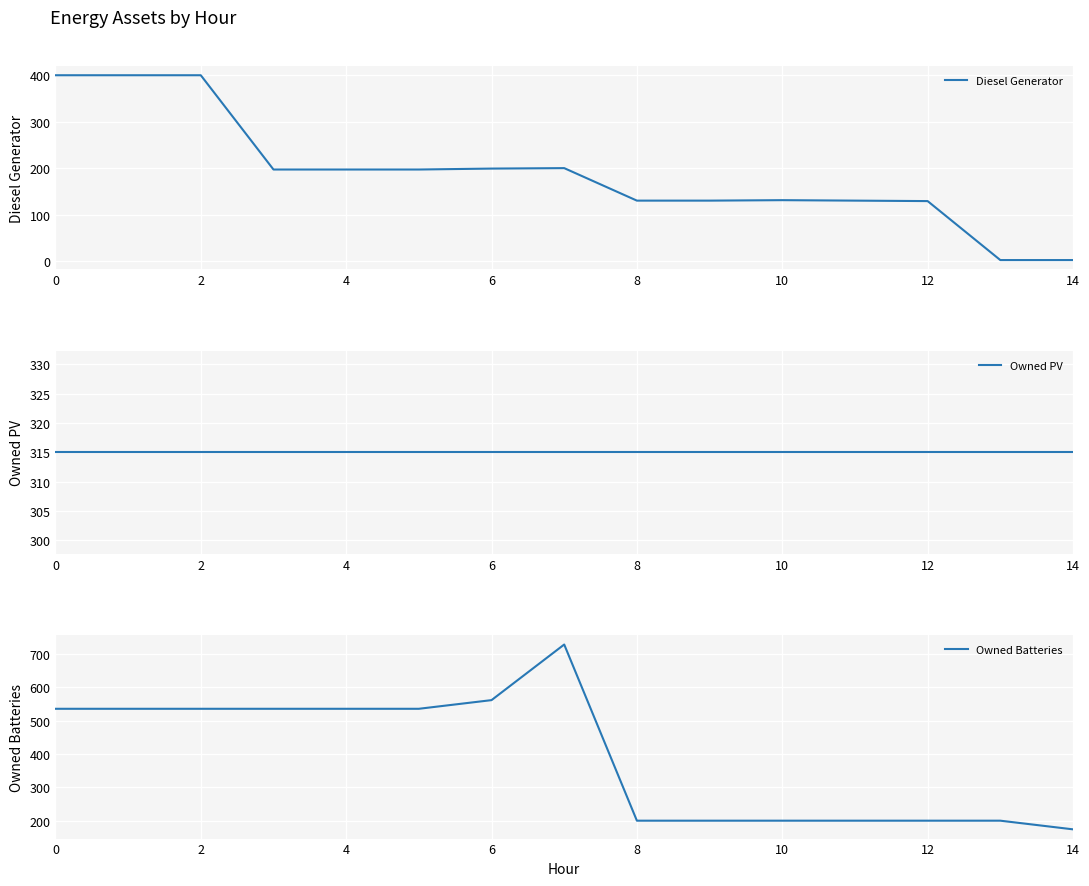

True or false: Owned PV has a value of 510 at 12.

False